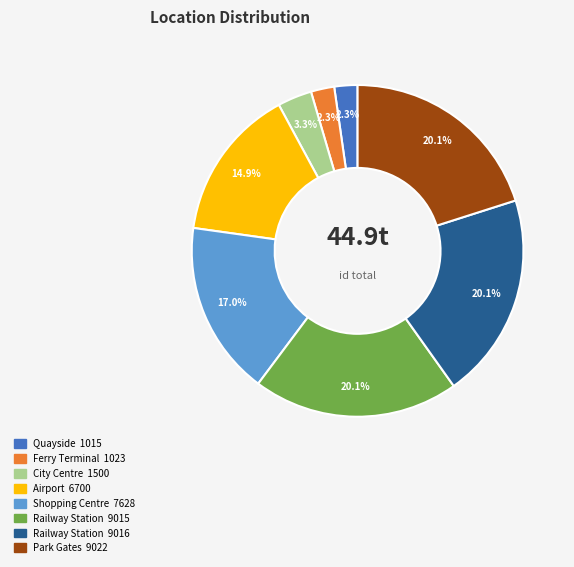

How many segments does this pie chart have?

8